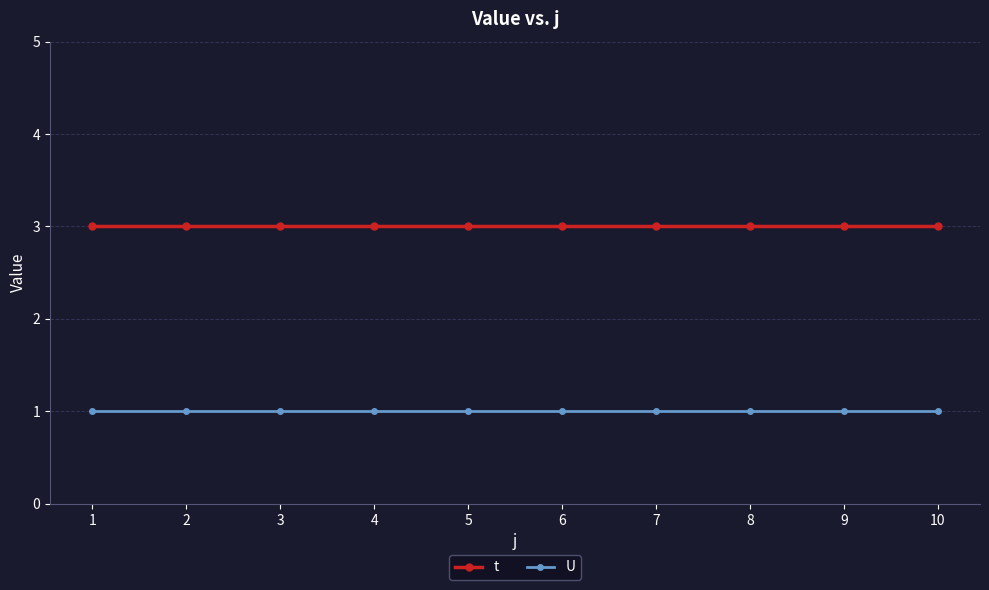

What is the lowest value of the t series?

3